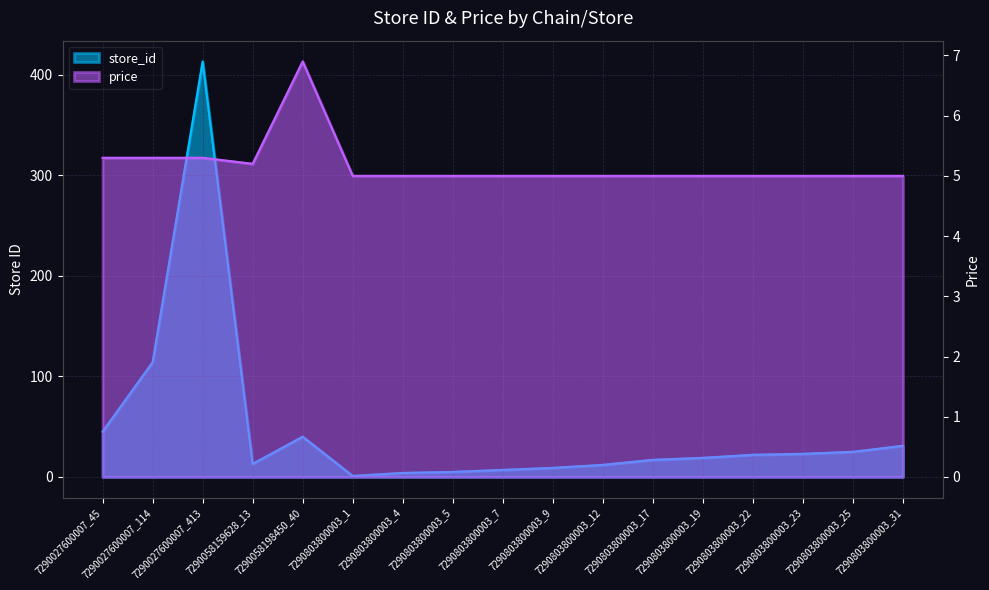

At which category is the sum across all series the highest?

7290027600007_413